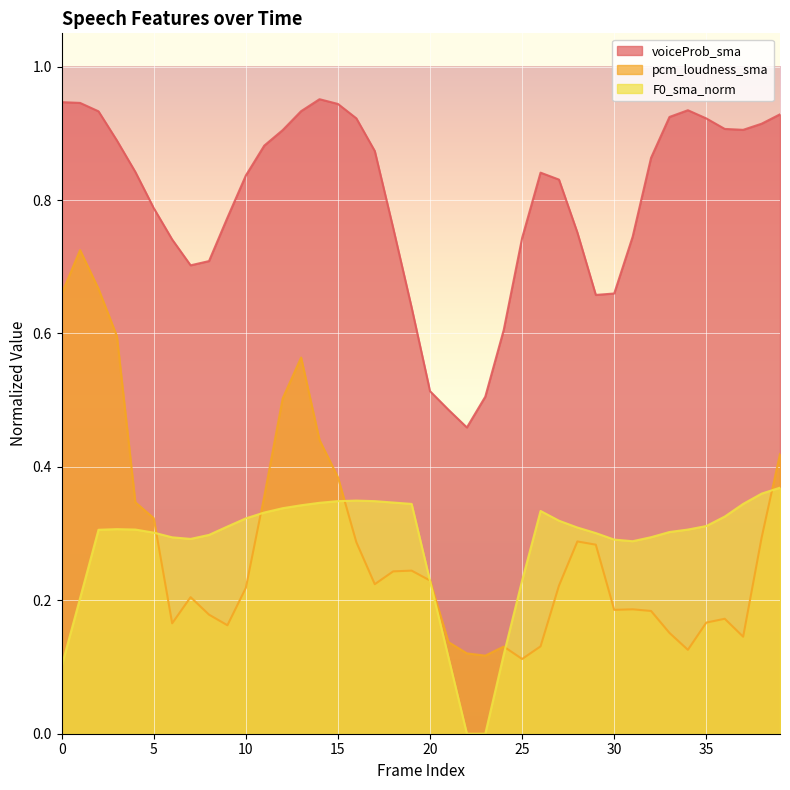

After their last crossing, which series has the higher values: pcm_loudness_sma or F0_sma_norm?

pcm_loudness_sma